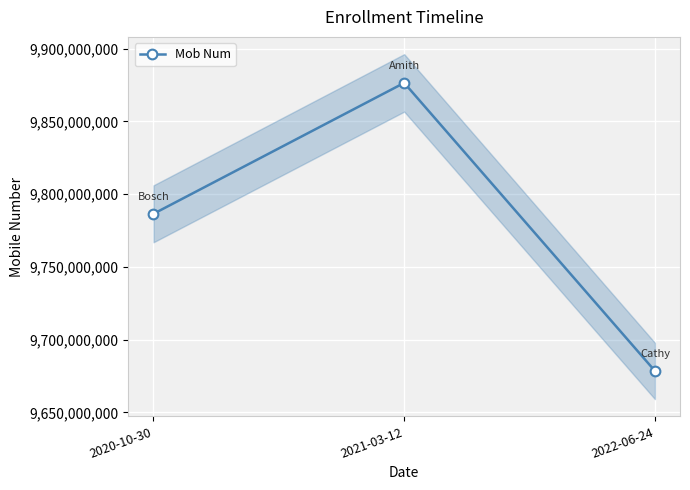

Rank the categories by value from highest to lowest.

2021-03-12, 2020-10-30, 2022-06-24